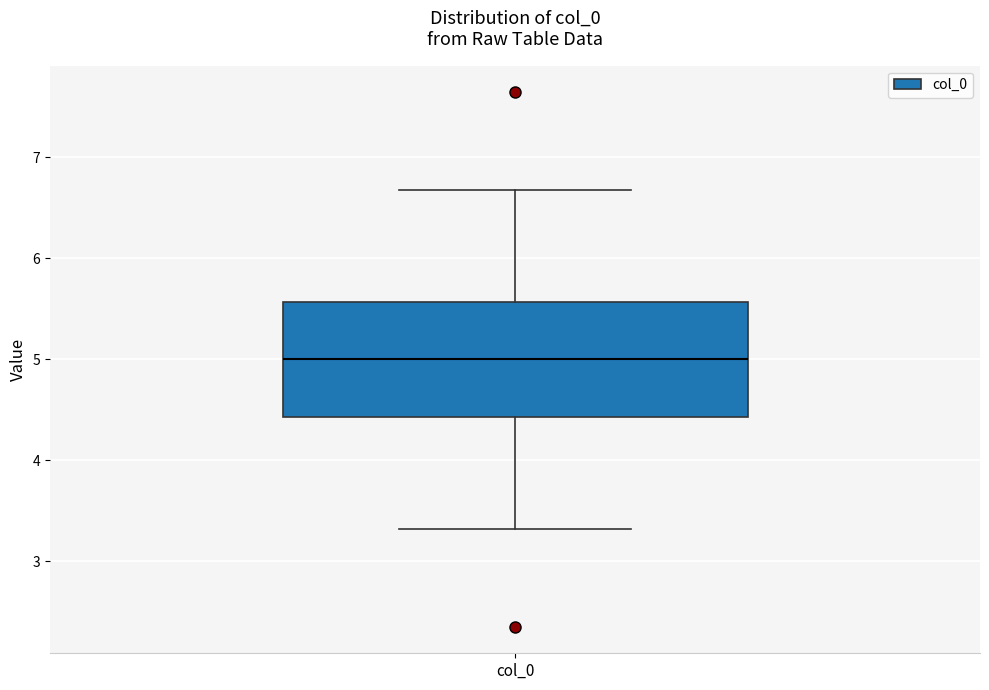

Read this box plot against the y-axis: the position of the median line, the range covered by the box, and the ends of both whiskers. The values are not printed on the chart, so give them approximately, as read against the axis.

median 5.0, box 4.4 to 5.6, whiskers 3.3 to 6.7